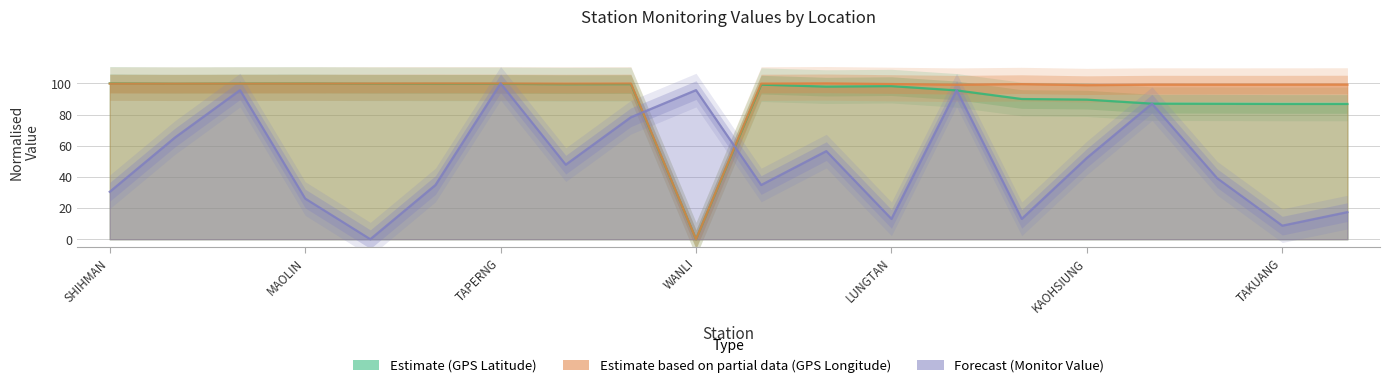

What is the difference between the highest and lowest values at KAOHSIUNG?

46.7